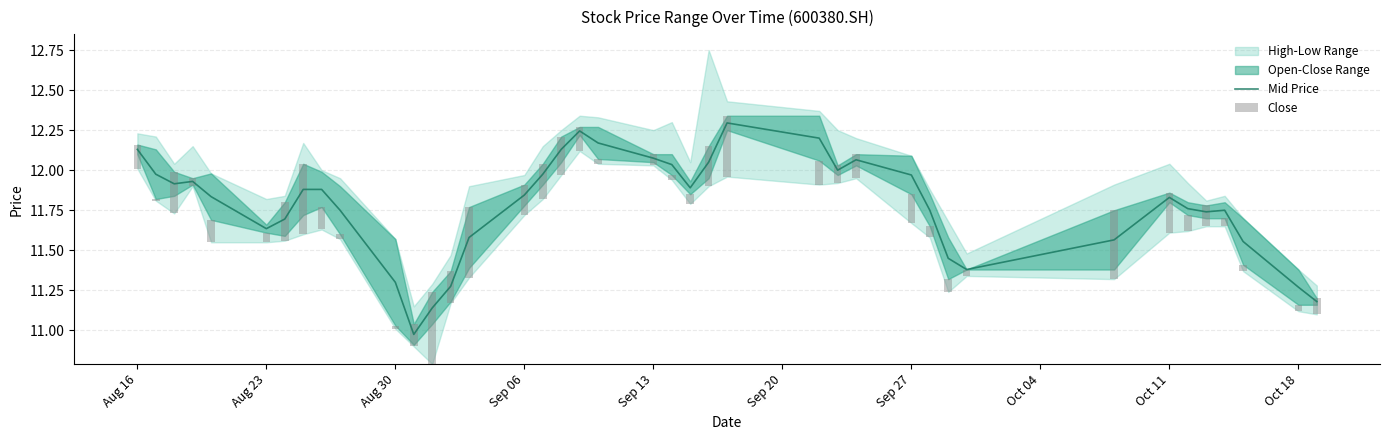

What is the highest value of the Mid Price series?

12.3